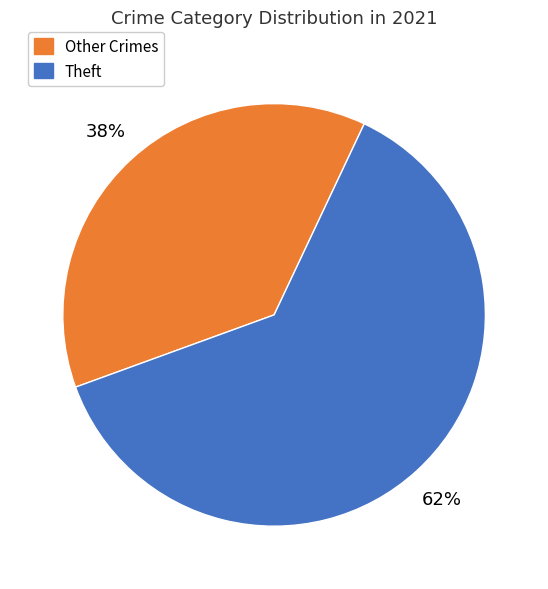

Is there any slice that represents more than half of the pie?

Yes